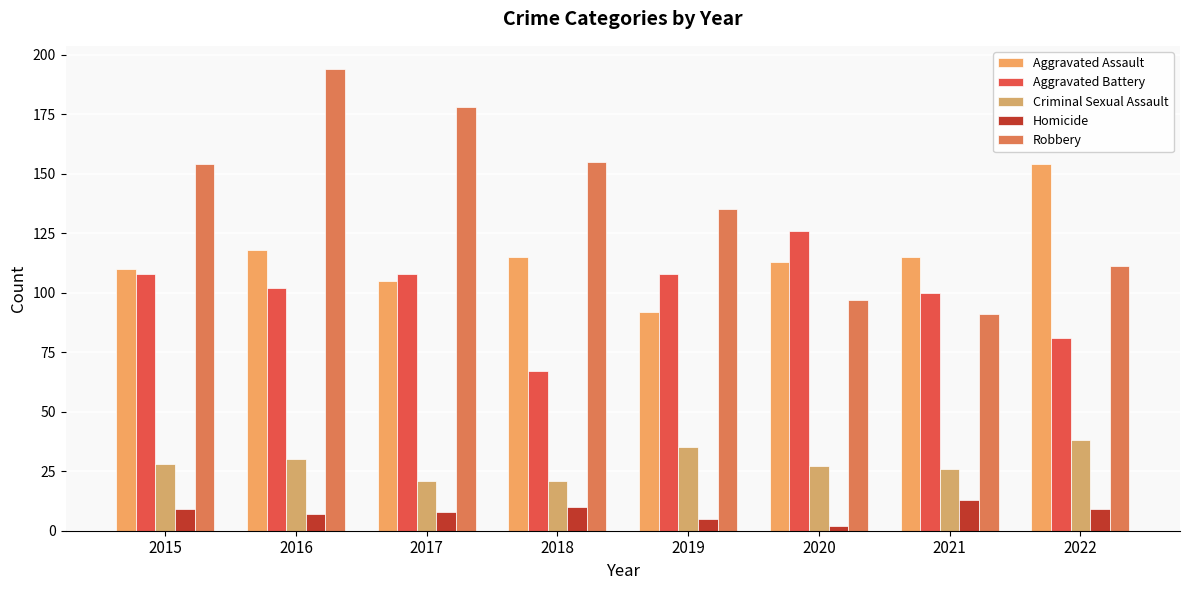

At how many categories does at least one series exceed 70?

8